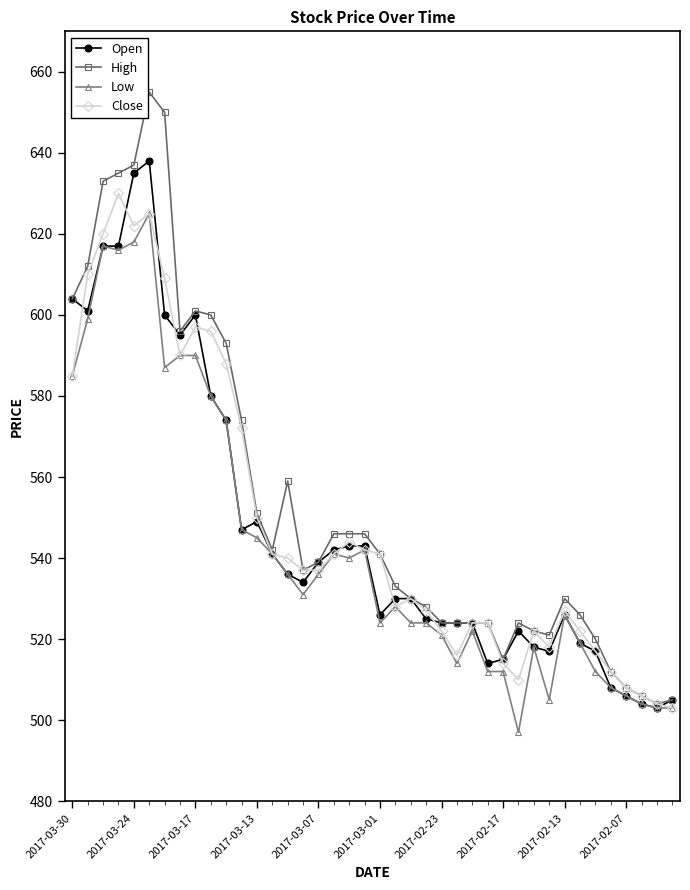

True or false: Open has more than 1 interior local peaks.

True